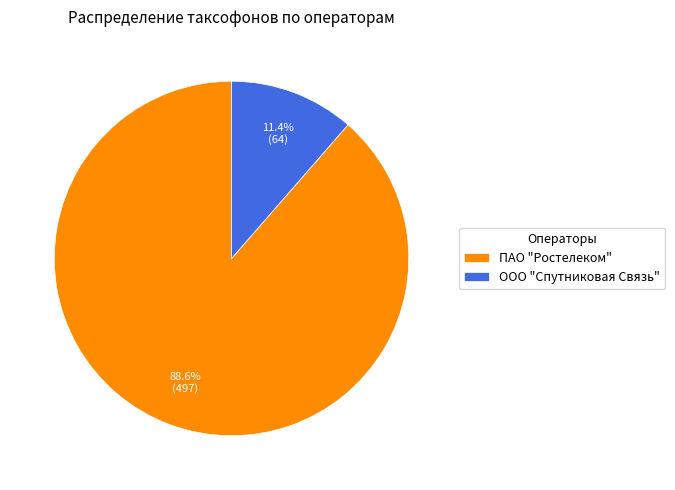

To the nearest percent, what is the average slice percentage?

50%